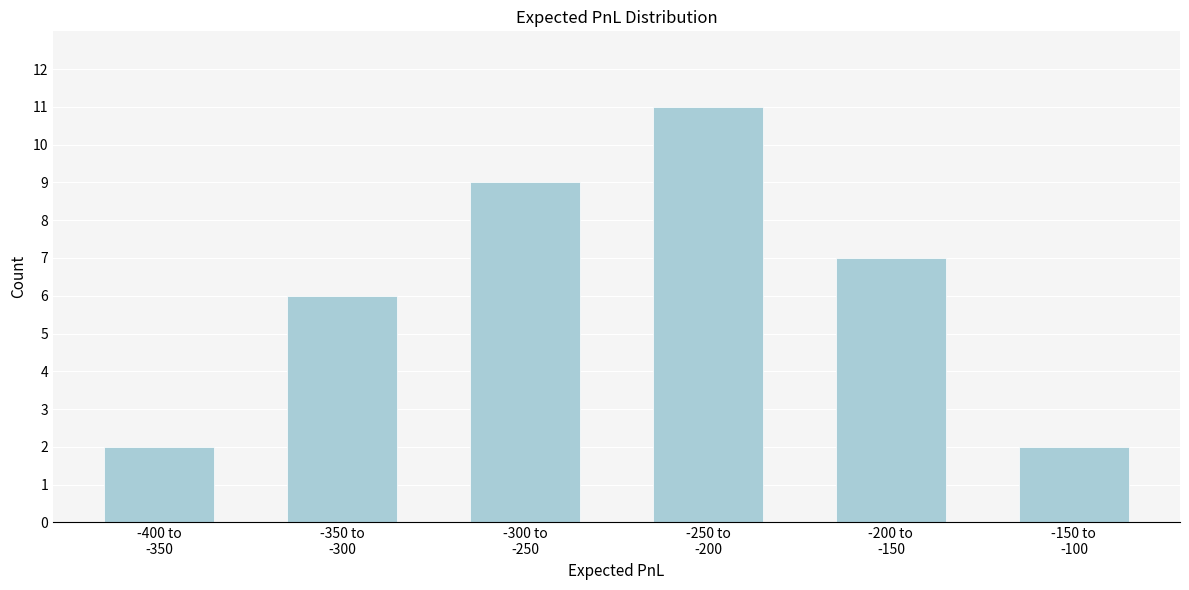

Reading right to left, transcribe all the data shown in this chart.

2	7	11	9	6	2